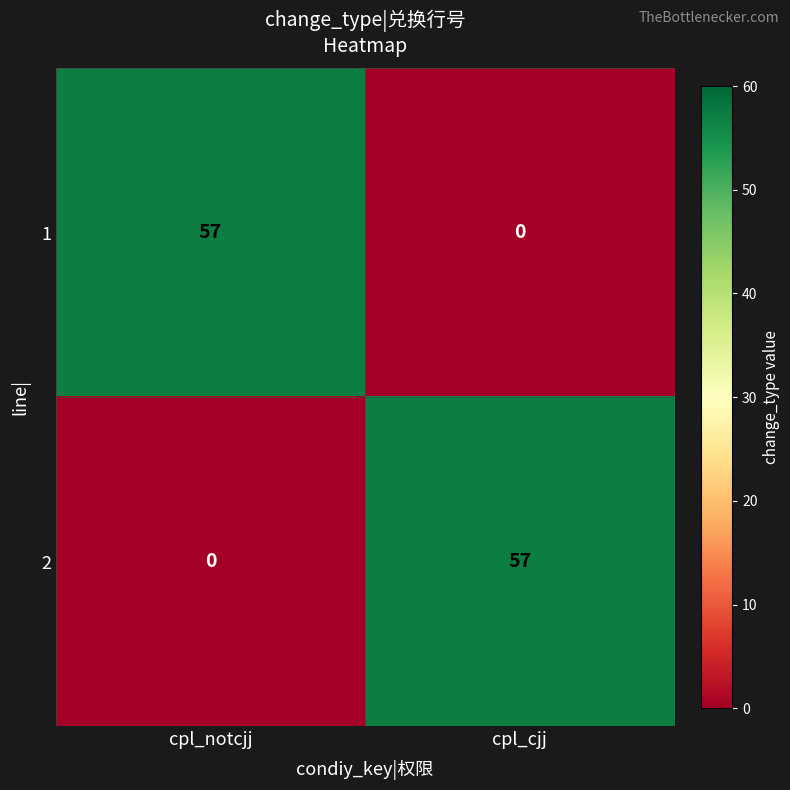

What is the total value across all series at cpl_notcjj?

57